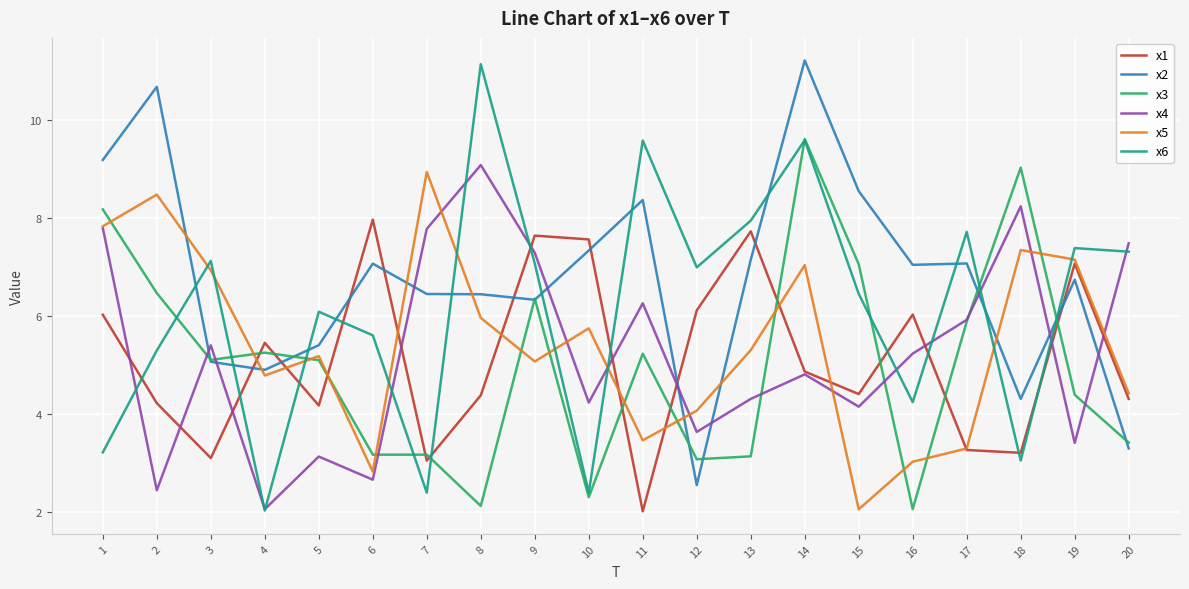

What is the difference between the maximum and minimum values in the x4 series?

7.0